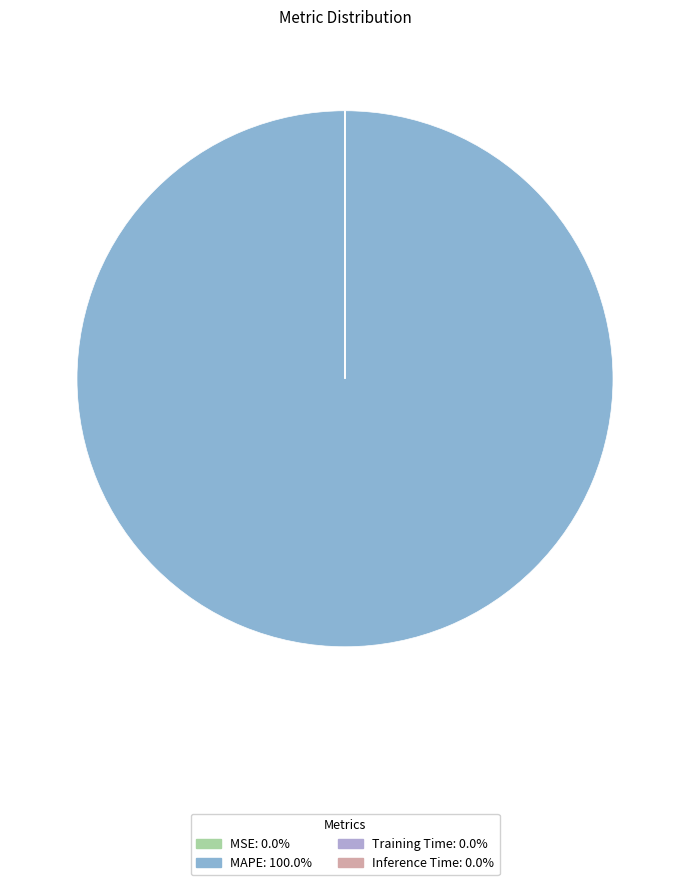

How many slices are in this pie chart?

4